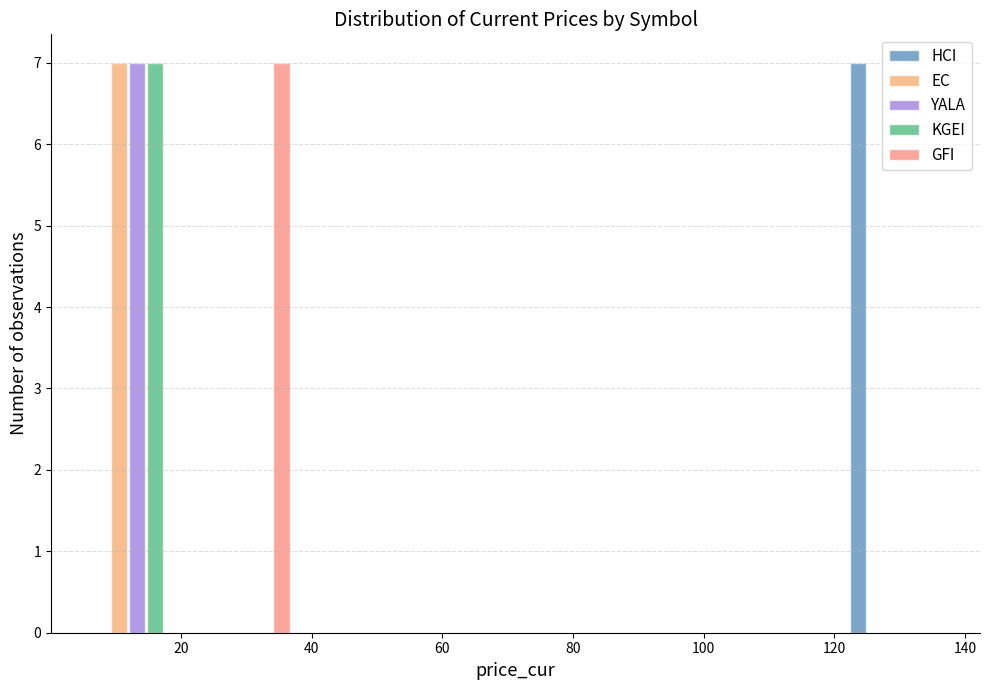

Reading left to right, transcribe this chart: for each range on the x-axis, give the height of each series' bar. Neither the bar edges nor the heights are printed on the chart, so give them approximately, as read against the axes.

6 to 22: HCI=0	EC=7	YALA=7	KGEI=7	GFI=0
22 to 38: HCI=0	EC=0	YALA=0	KGEI=0	GFI=7
38 to 54: HCI=0	EC=0	YALA=0	KGEI=0	GFI=0
54 to 72: HCI=0	EC=0	YALA=0	KGEI=0	GFI=0
72 to 88: HCI=0	EC=0	YALA=0	KGEI=0	GFI=0
88 to 104: HCI=0	EC=0	YALA=0	KGEI=0	GFI=0
104 to 120: HCI=0	EC=0	YALA=0	KGEI=0	GFI=0
120 to 138: HCI=7	EC=0	YALA=0	KGEI=0	GFI=0